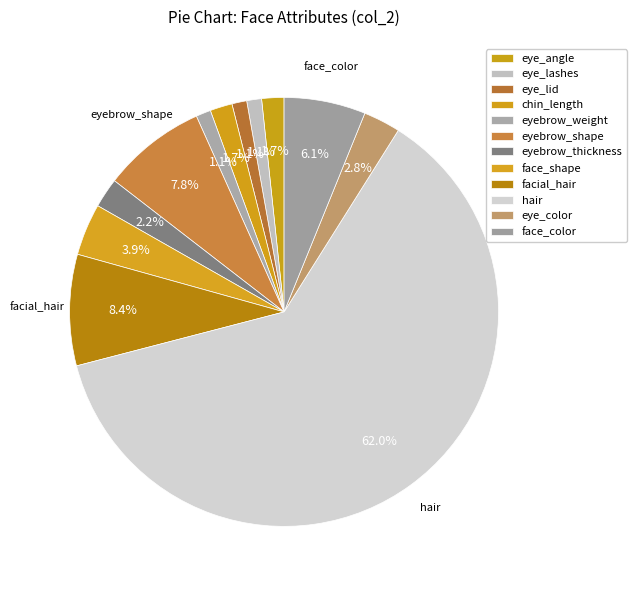

How many segments does this pie chart have?

12